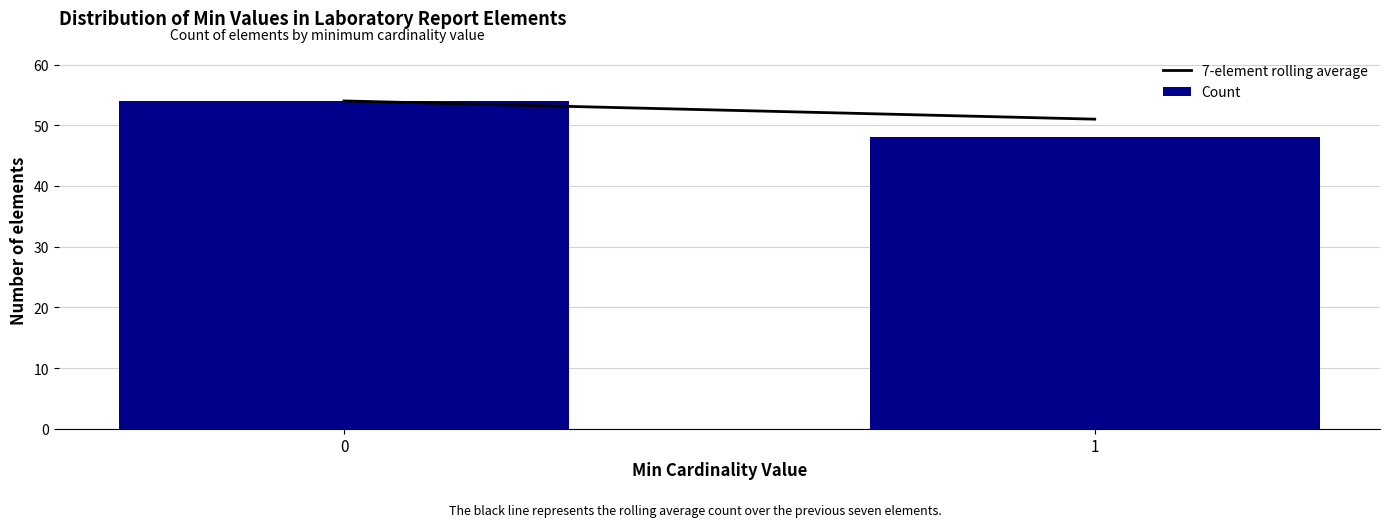

Reading right to left, list all the values displayed in this chart.

1=48	0=54